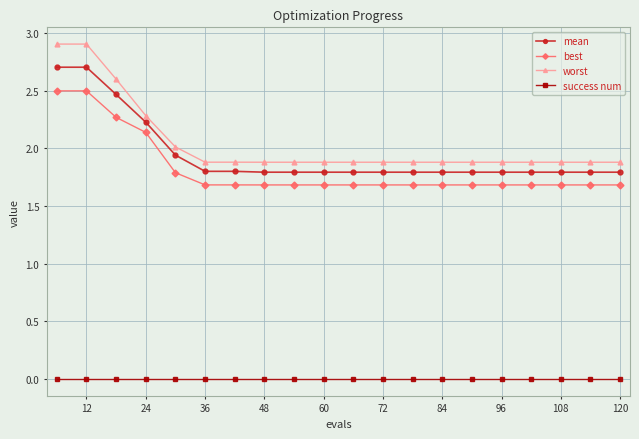

Which series has the largest total across all categories?

worst